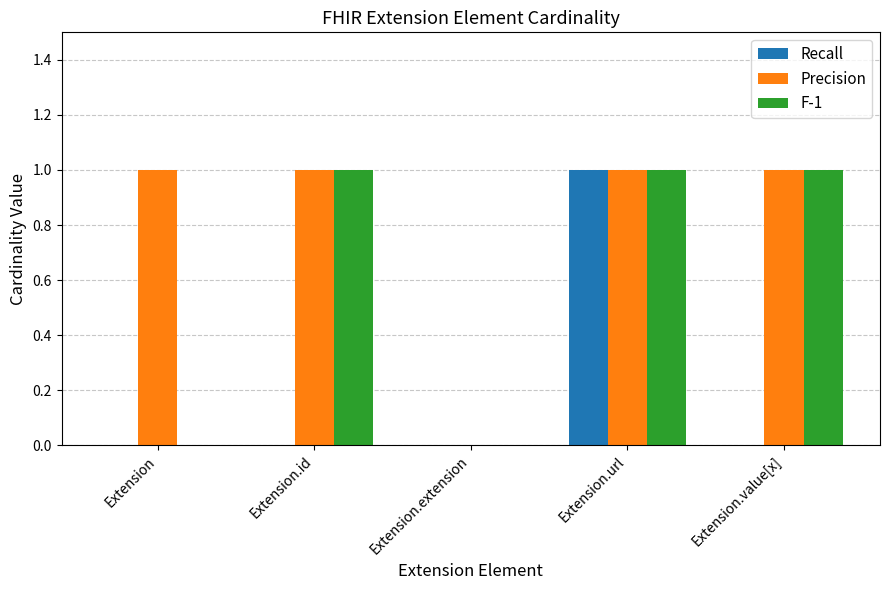

At which label is Precision closest to 0?

Extension.extension